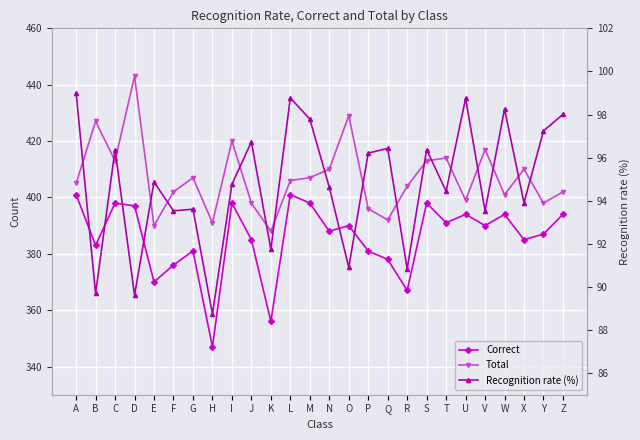

Reading left to right, extract all data points from this chart.

Correct: 401.0	383.0	398.0	397.0	370.0	376.0	381.0	347.0	398.0	385.0	356.0	401.0	398.0	388.0	390.0	381.0	378.0	367.0	398.0	391.0	394.0	390.0	394.0	385.0	387.0	394.0
Total: 405.0	427.0	413.0	443.0	390.0	402.0	407.0	391.0	420.0	398.0	388.0	406.0	407.0	410.0	429.0	396.0	392.0	404.0	413.0	414.0	399.0	417.0	401.0	410.0	398.0	402.0
Recognition rate (%): 99.0	89.7	96.4	89.6	94.9	93.5	93.6	88.8	94.8	96.7	91.8	98.8	97.8	94.6	90.9	96.2	96.4	90.8	96.4	94.4	98.8	93.5	98.2	93.9	97.2	98.0